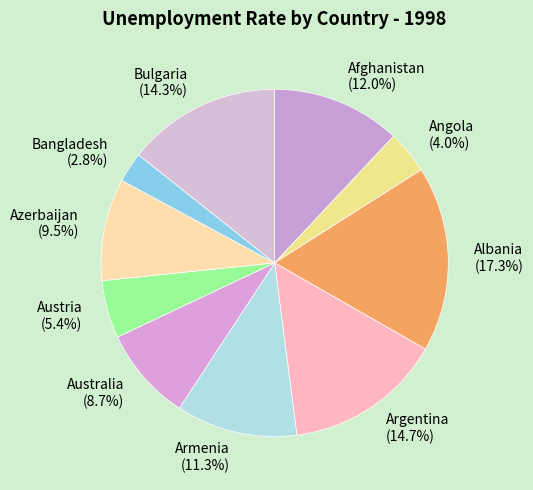

Approximately how many times larger is the value at Bangladesh compared to Austria?

0.5